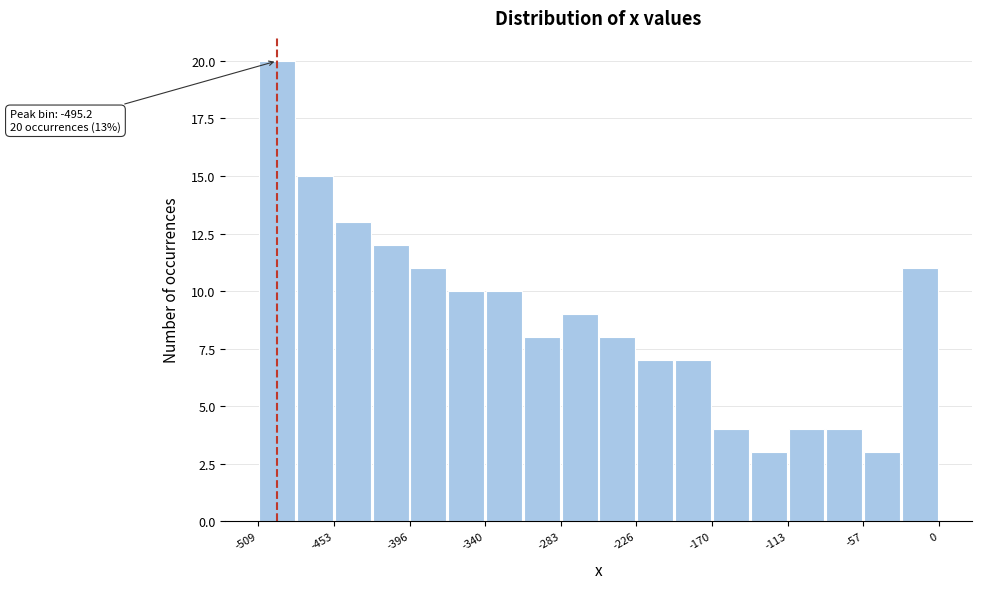

Around what value on the x-axis is the tallest bar? Give the approximate position of its centre, as read against the axis.

-500